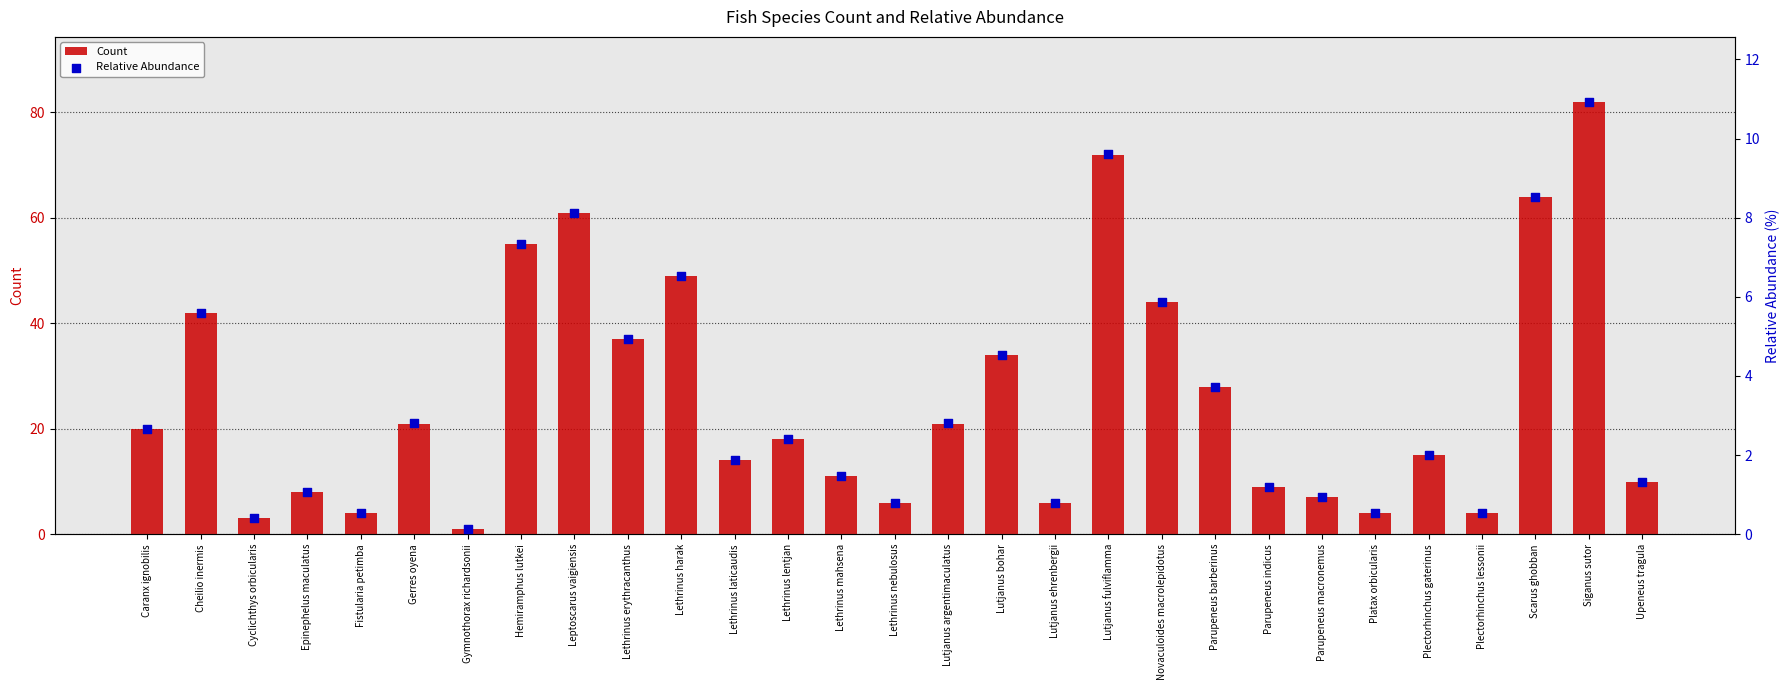

What are all the series names shown in the legend?

Count, Relative Abundance